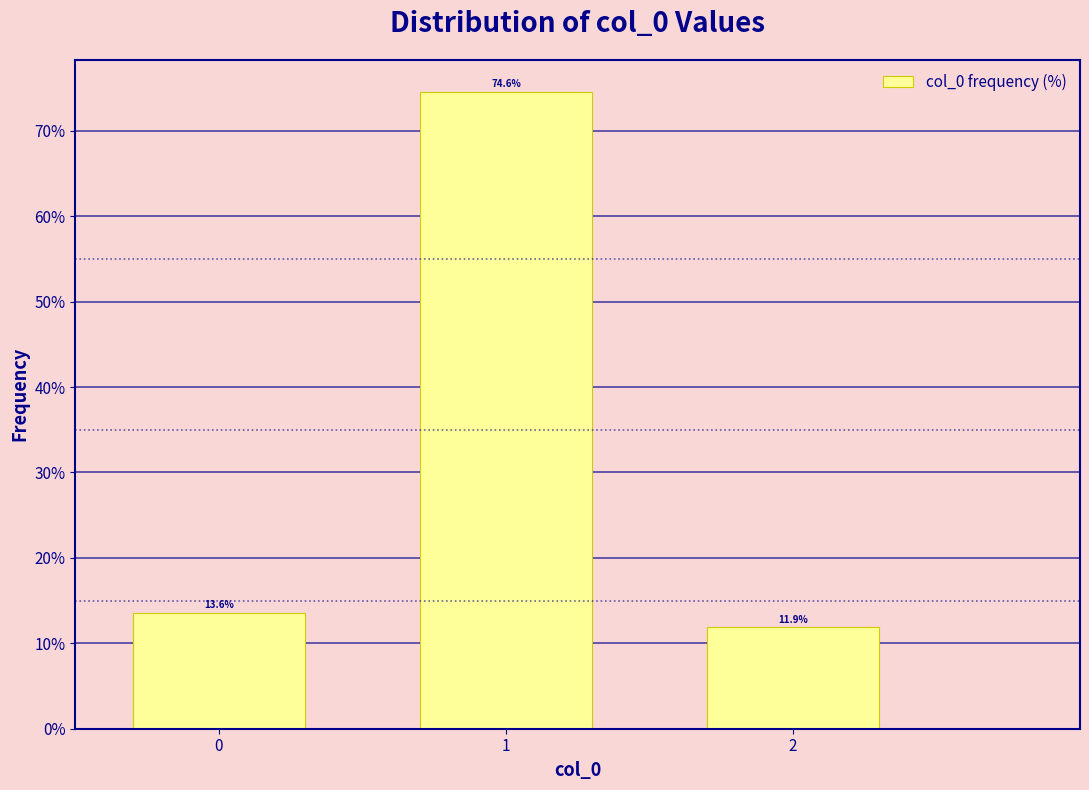

Reading right to left, list all the values displayed in this chart.

2=11.9	1=74.6	0=13.6